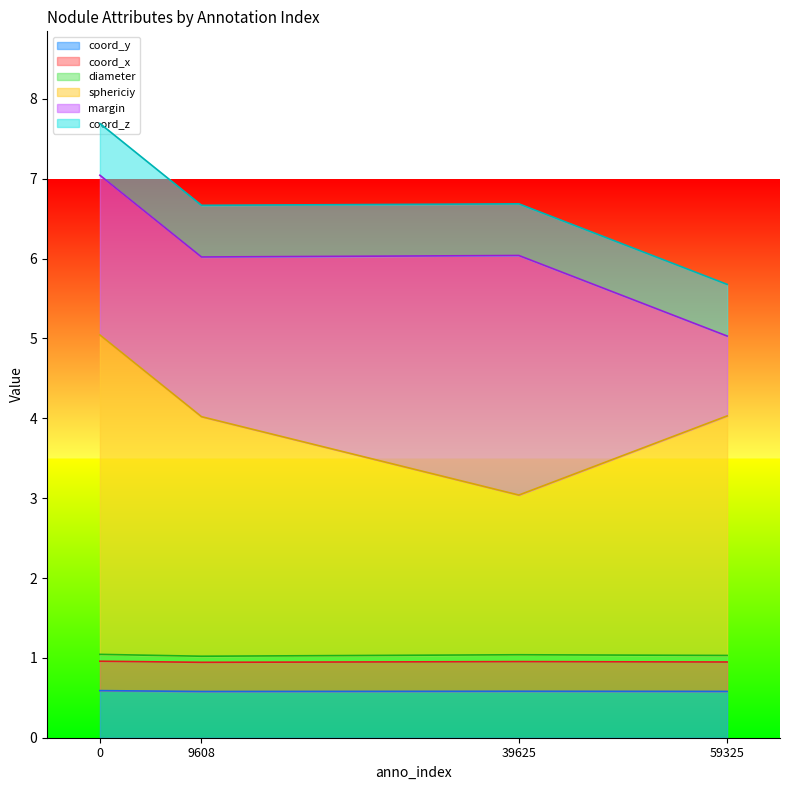

At 59325, list the series in order from largest to smallest.

sphericiy, margin, coord_z, coord_y, coord_x, diameter